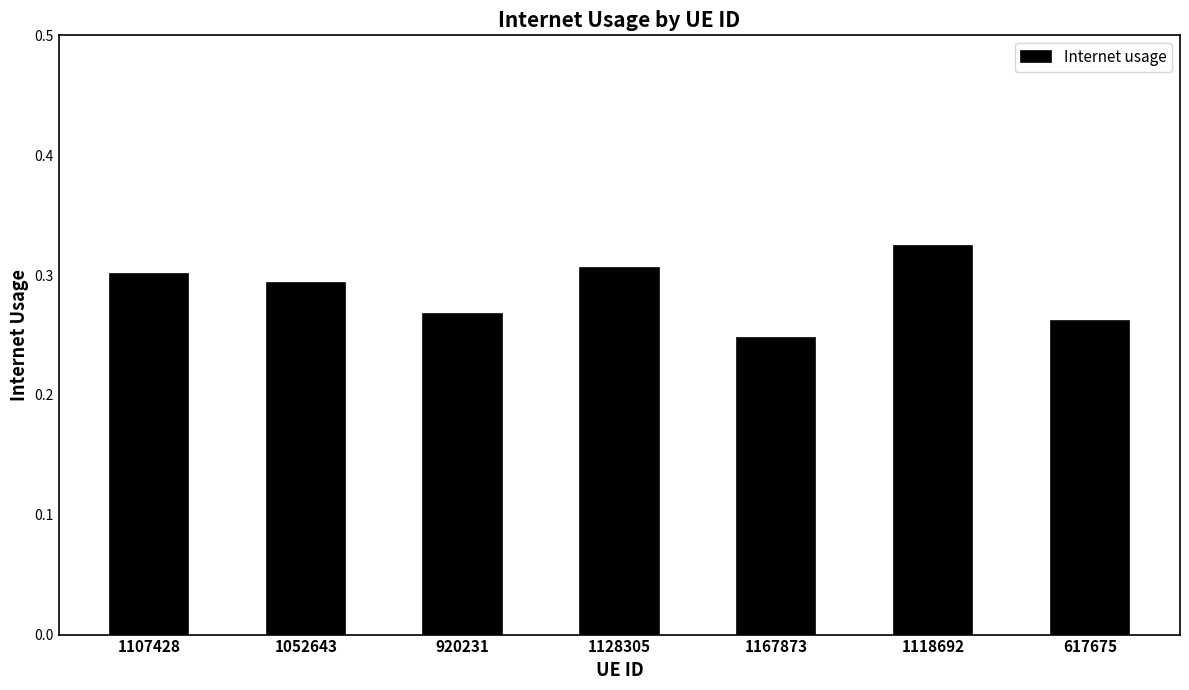

At which category does the chart reach its minimum across all series?

1167873